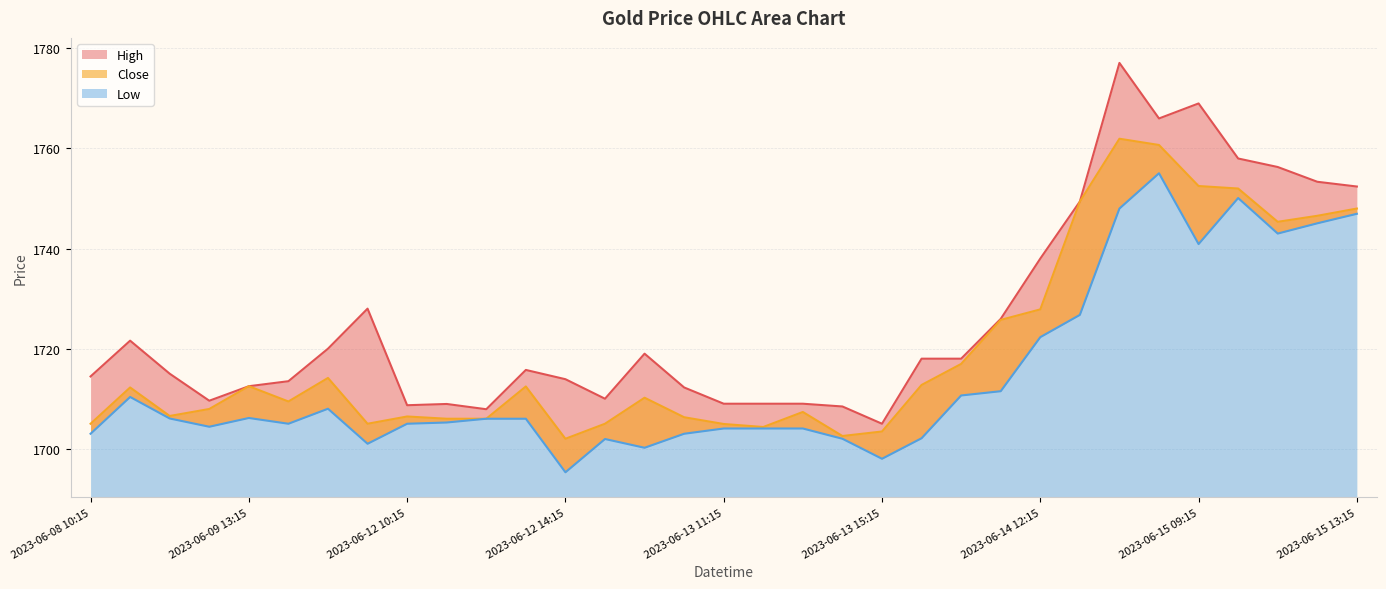

Read the Low value at 2023-06-09 12:15.

1704.4